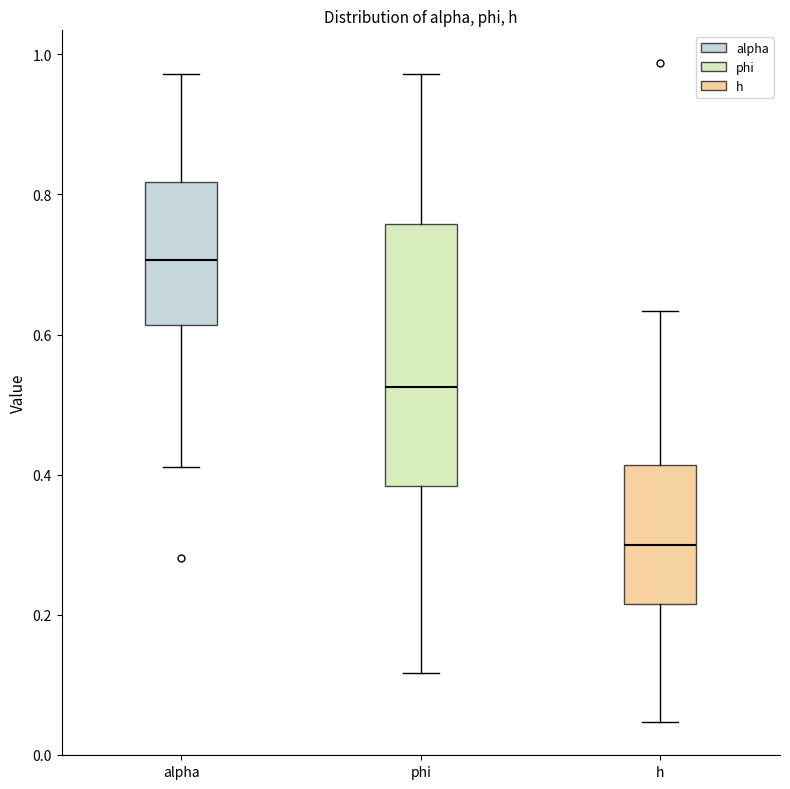

Reading left to right, read every box against the y-axis: the position of its median line, the range the box covers, and the ends of its whiskers. The values are not printed on the chart, so give them approximately, as read against the axis.

alpha: median 0.70, box 0.62 to 0.82, whiskers 0.42 to 0.98
phi: median 0.52, box 0.38 to 0.76, whiskers 0.12 to 0.98
h: median 0.30, box 0.22 to 0.42, whiskers 0.04 to 0.64